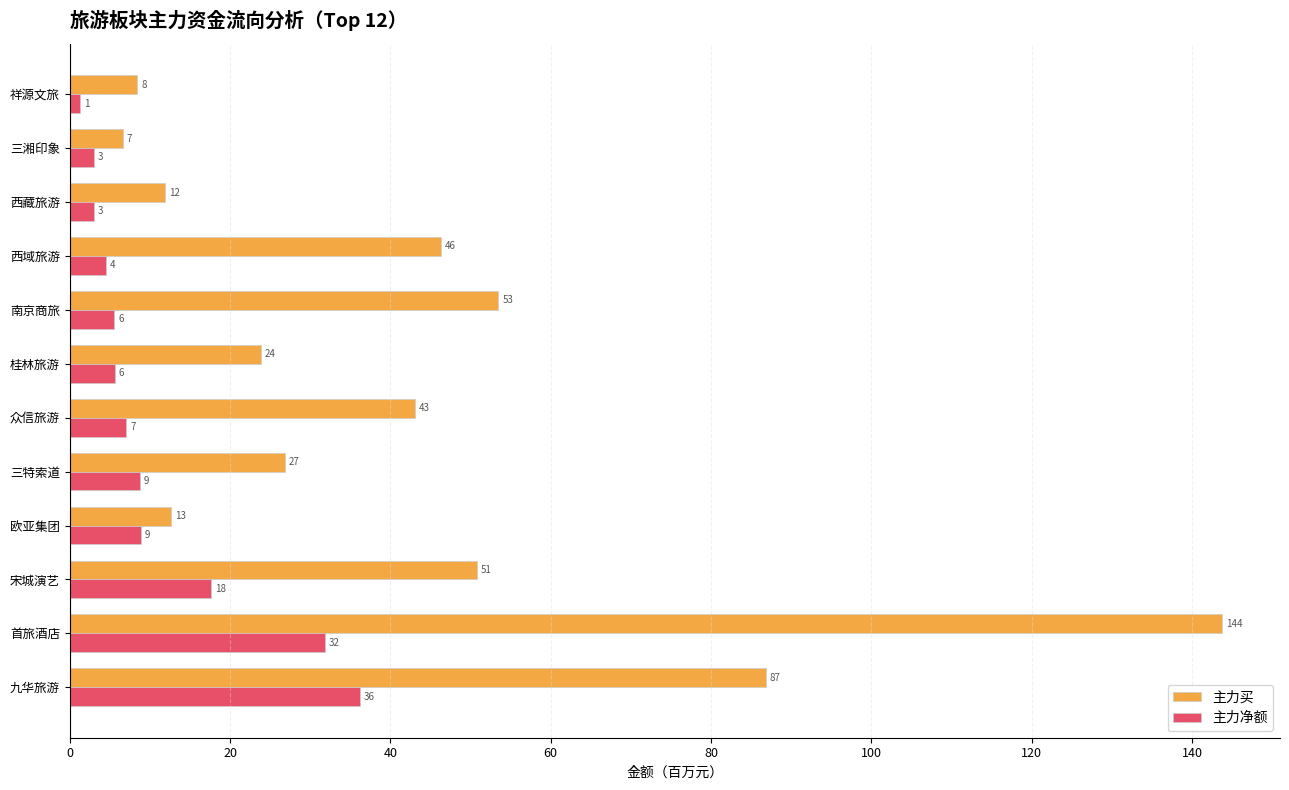

What are all the series names shown in the legend?

主力买, 主力净额